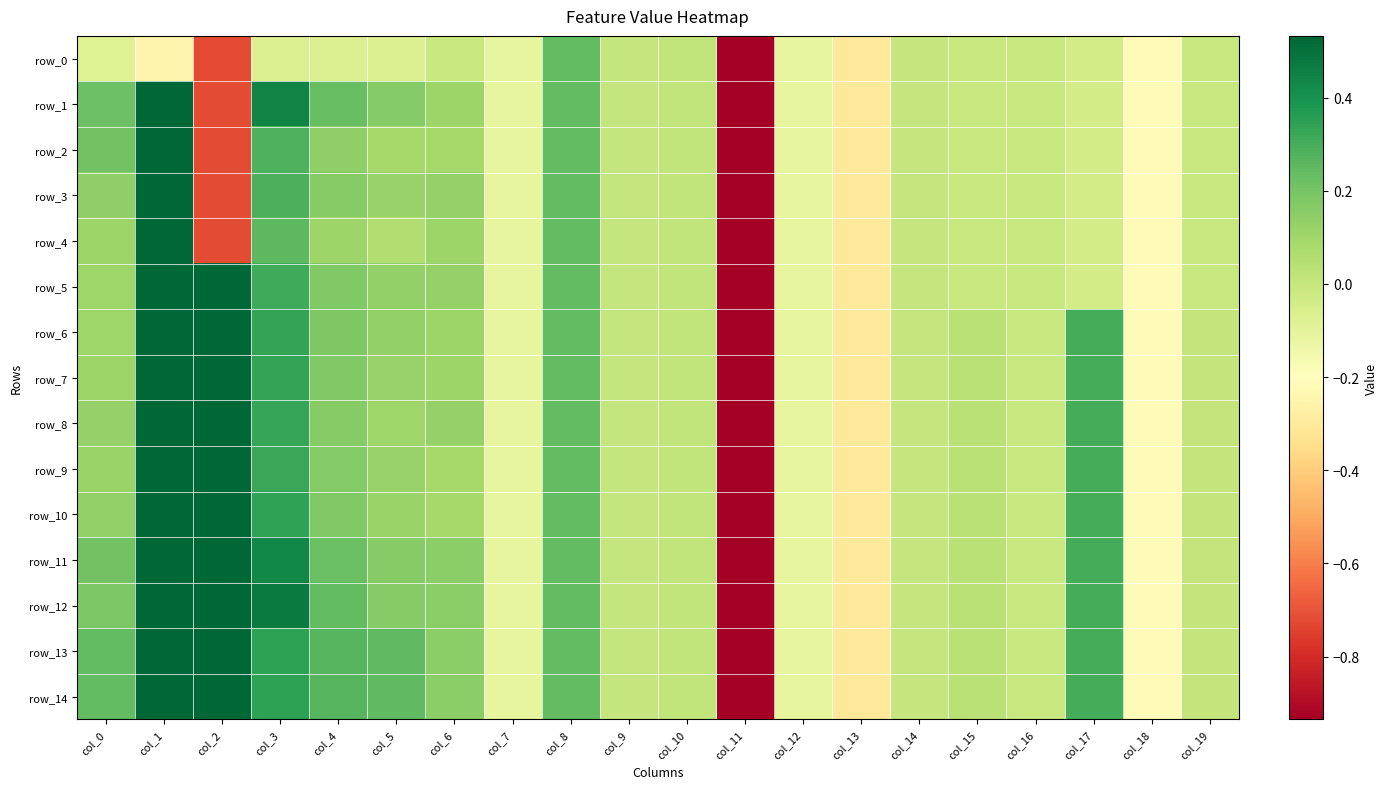

Between col_7 and col_19, which series saw the biggest shift?

row_6